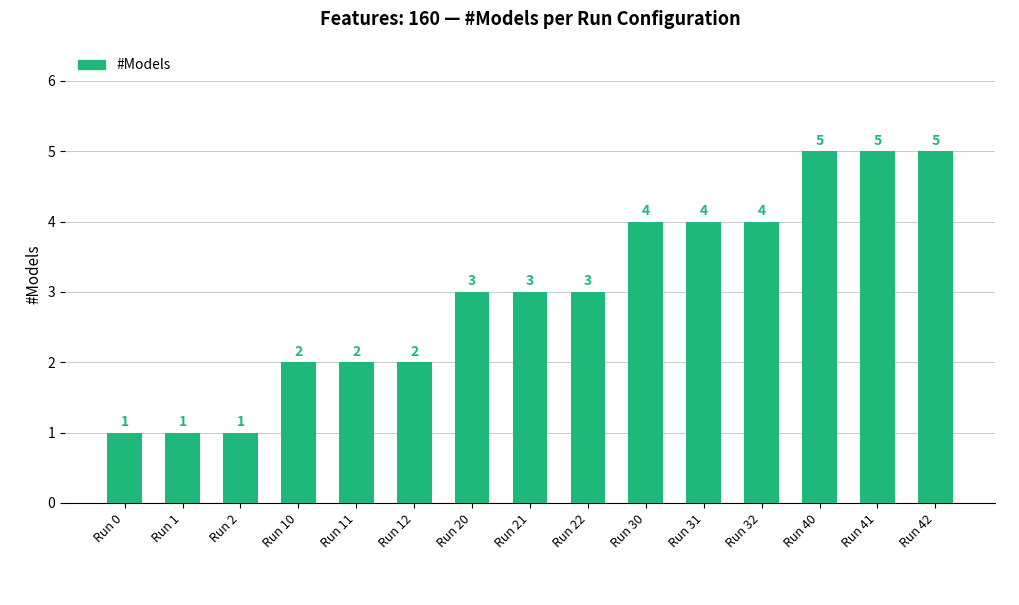

True or false: the data shows 5 at Run 21.

False